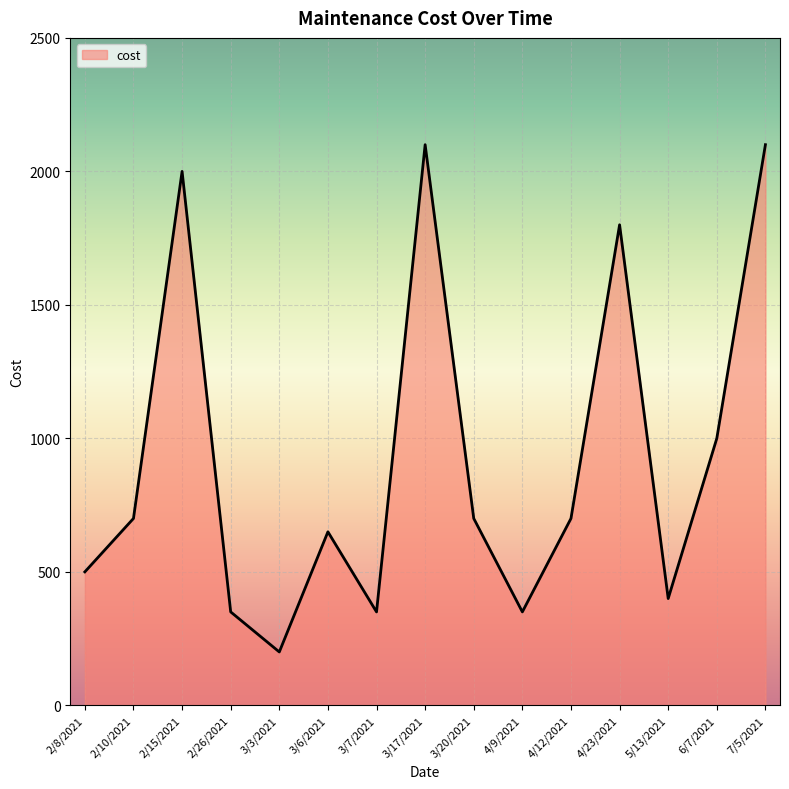

Reading left to right, list all the values displayed in this chart.

2/8/2021=500	2/10/2021=700	2/15/2021=2000	2/26/2021=350	3/3/2021=200	3/6/2021=650	3/7/2021=350	3/17/2021=2100	3/20/2021=700	4/9/2021=350	4/12/2021=700	4/23/2021=1800	5/13/2021=400	6/7/2021=1000	7/5/2021=2100